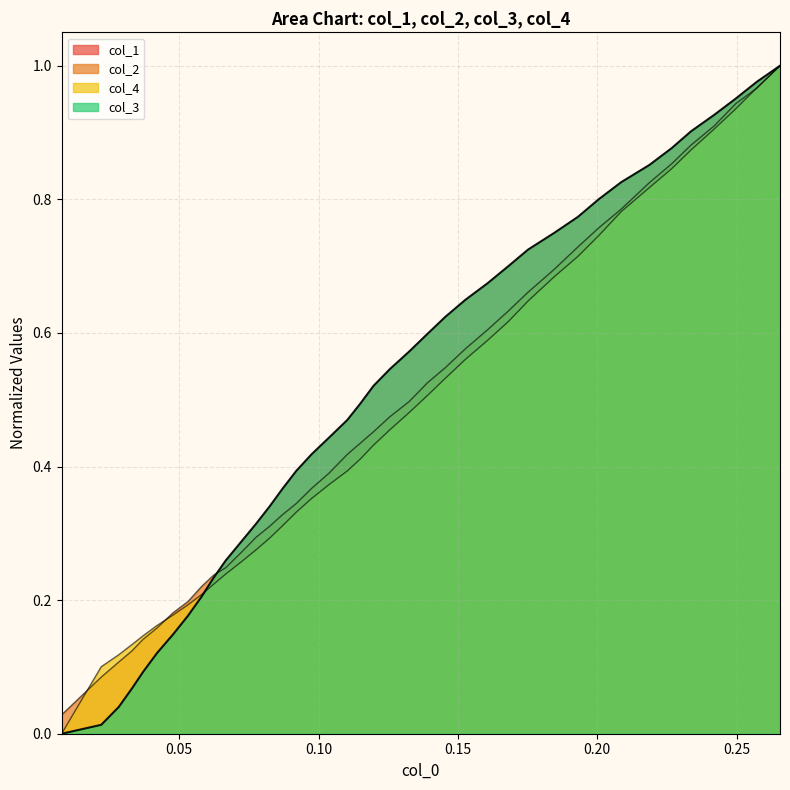

The col_2 series shows 1.2 at 32. True or false?

False